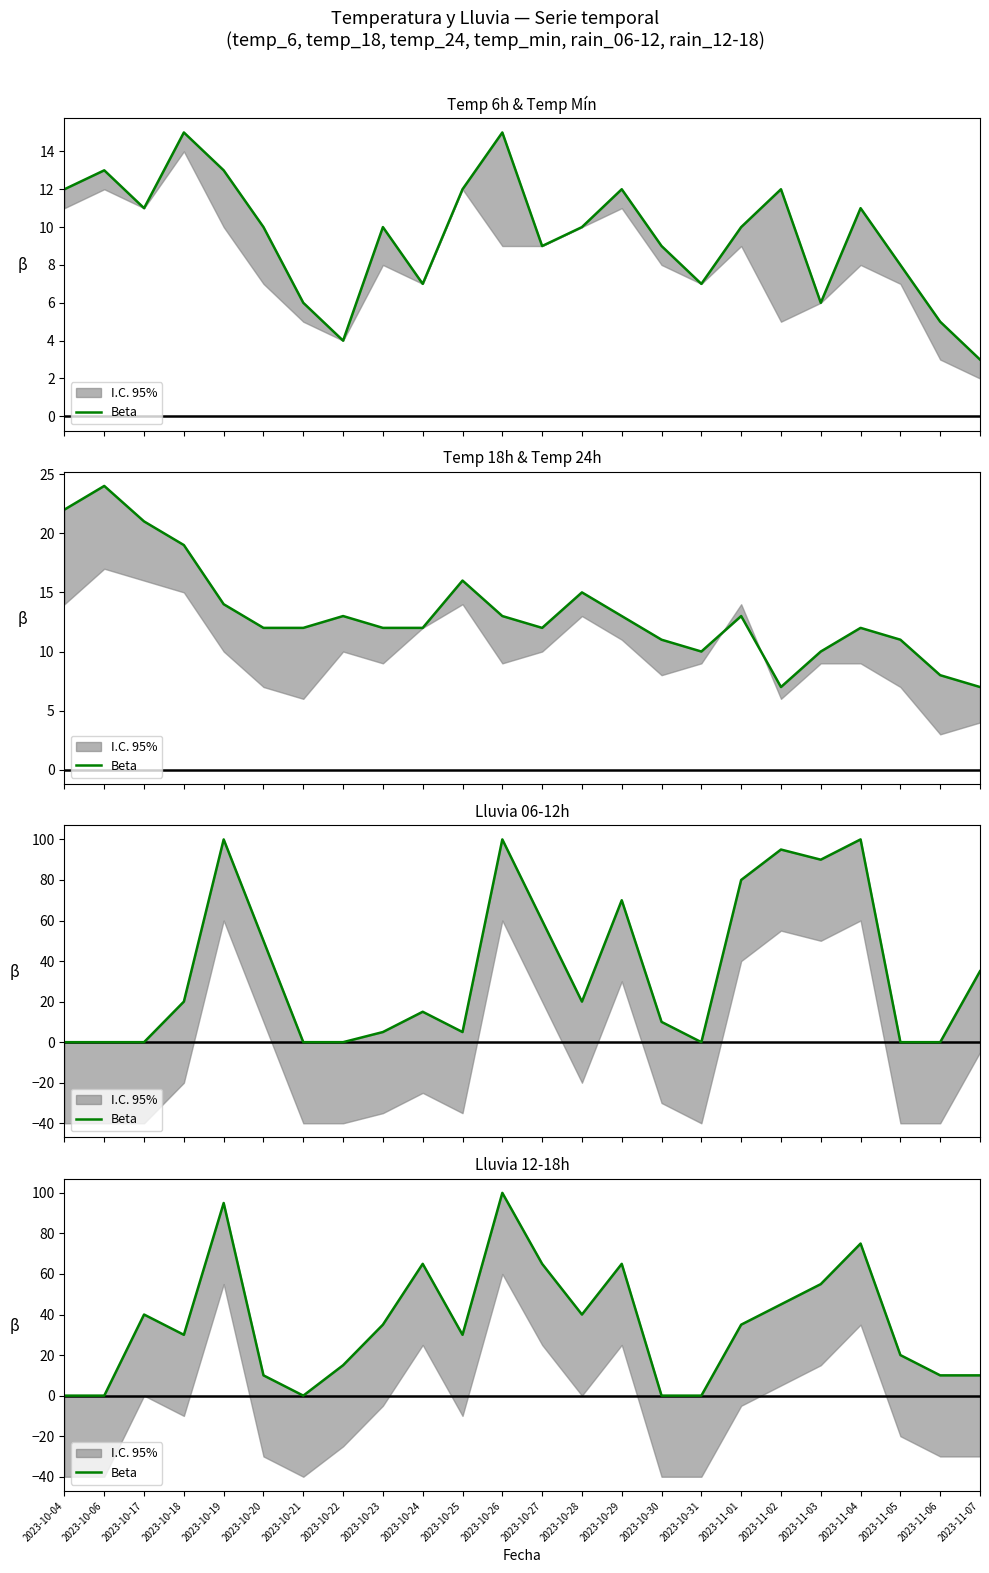

What is the difference between the maximum and minimum values?

100